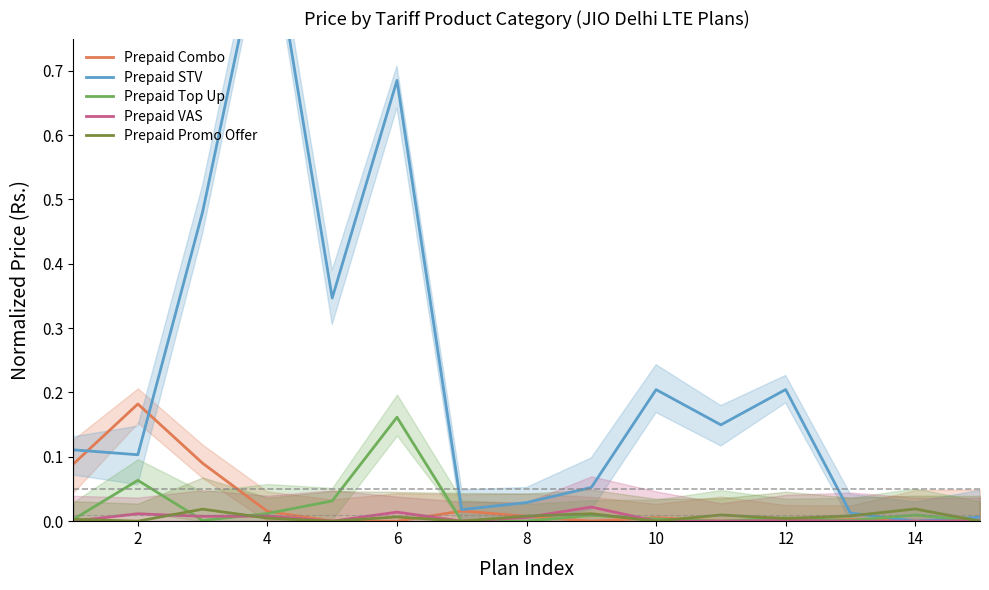

The Prepaid Promo Offer series shows 0.0 at 10. True or false?

True